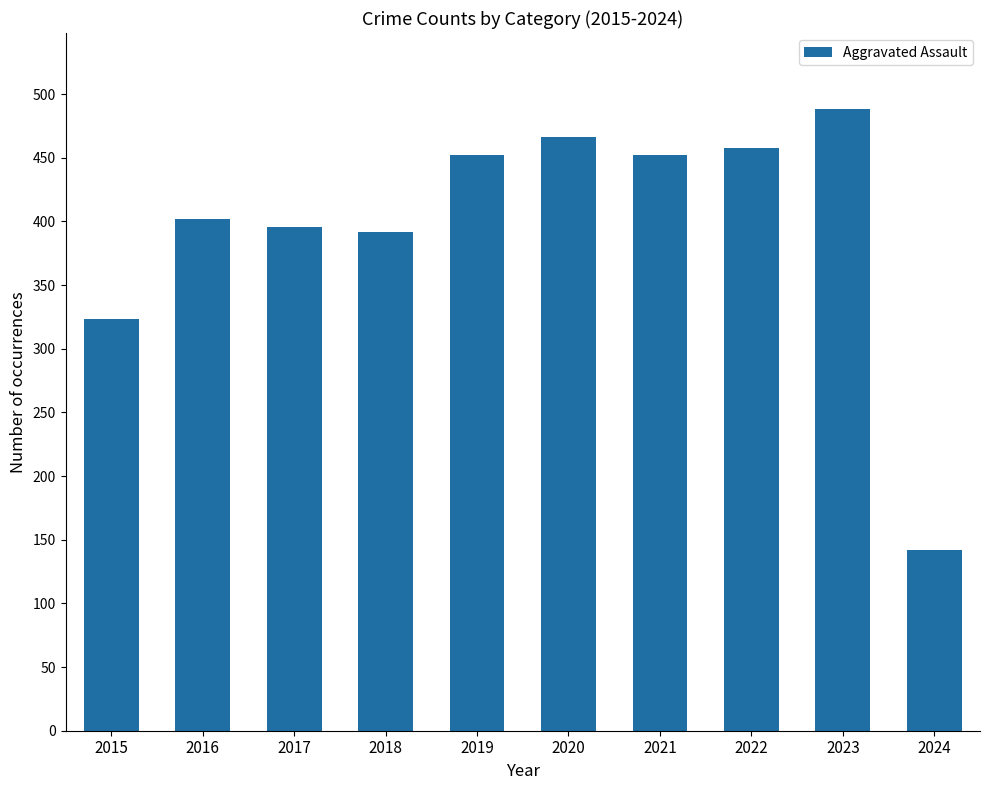

What is the difference between the maximum and minimum values?

346